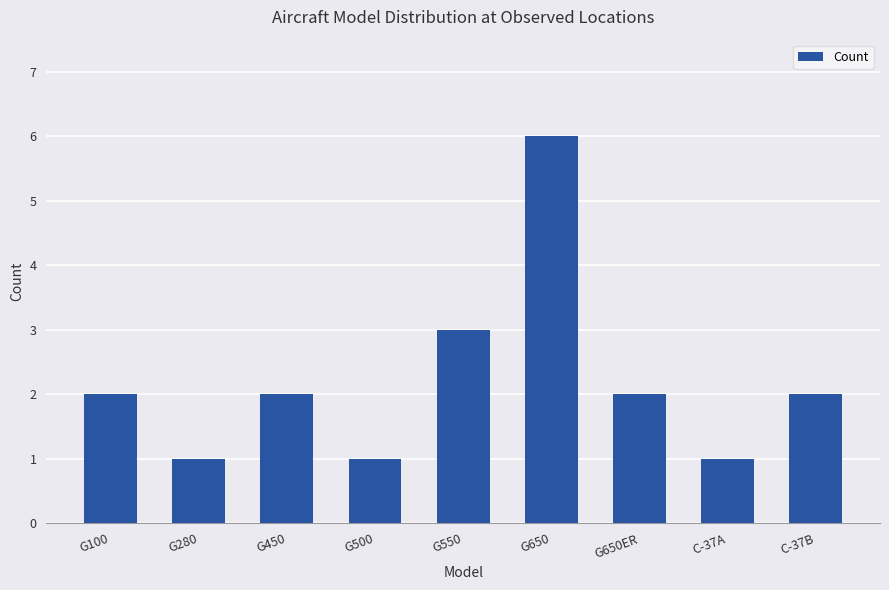

Is it true that the value at G500 is 0?

False